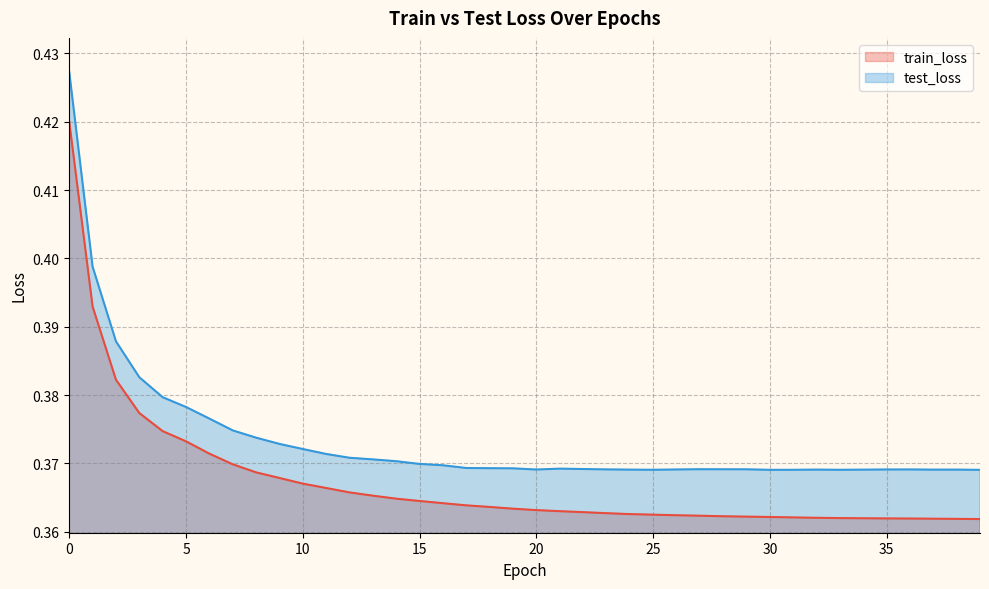

What is the sum of the train_loss values at 8 and 20?

0.7